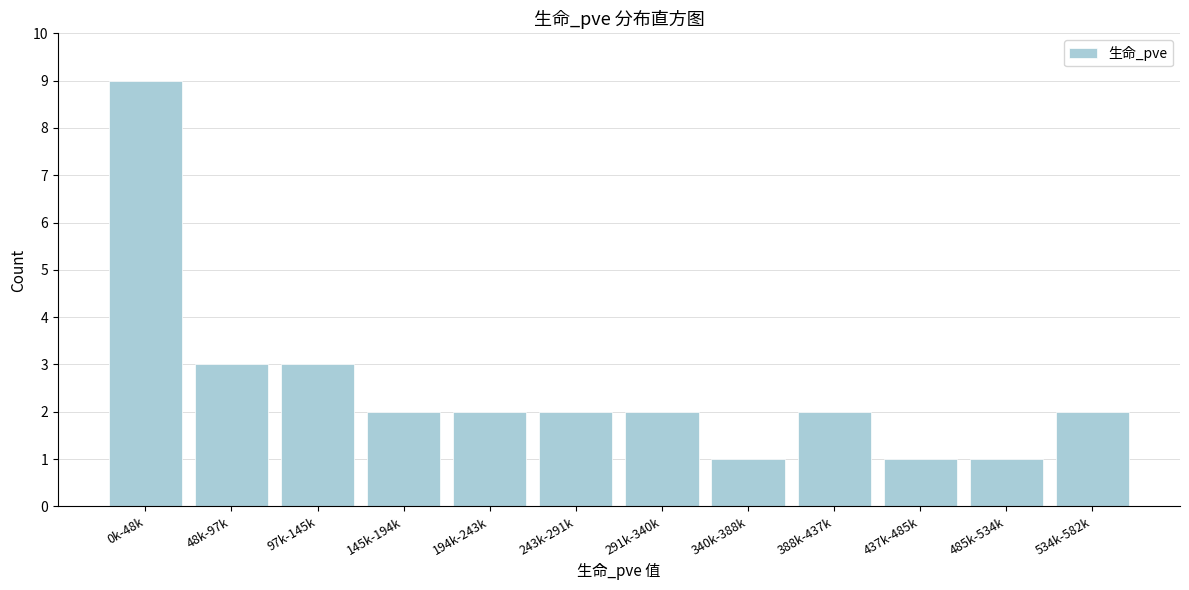

Reading left to right, list all the values displayed in this chart.

9	3	3	2	2	2	2	1	2	1	1	2